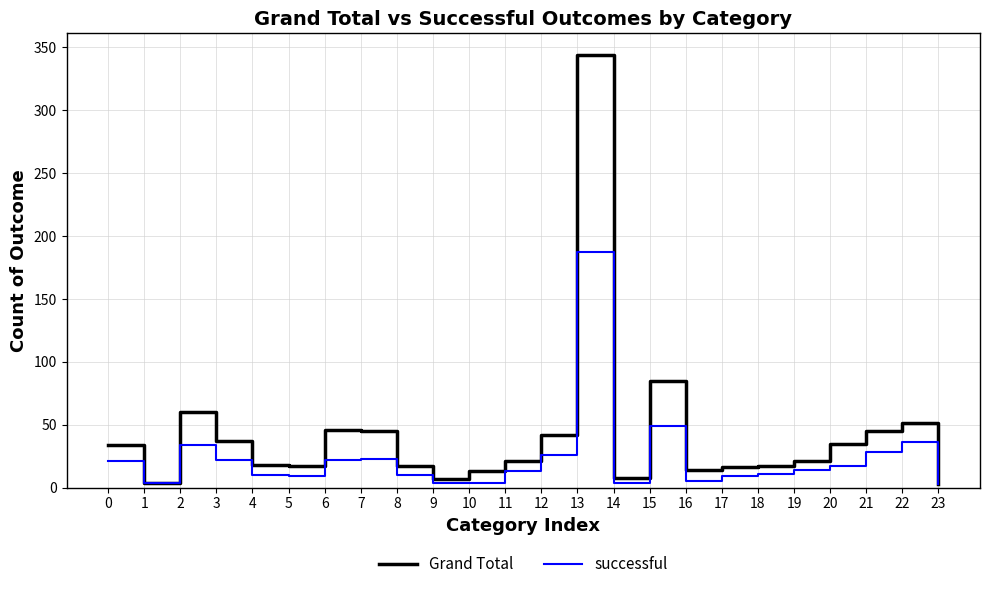

List the series in order of their overall mean, lowest first.

successful, Grand Total